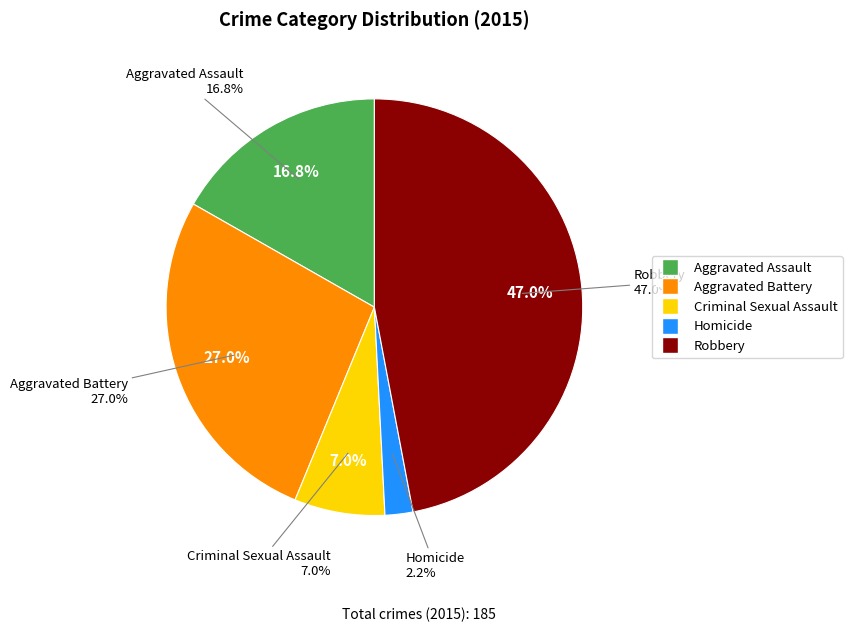

How many slices are in this pie chart?

5